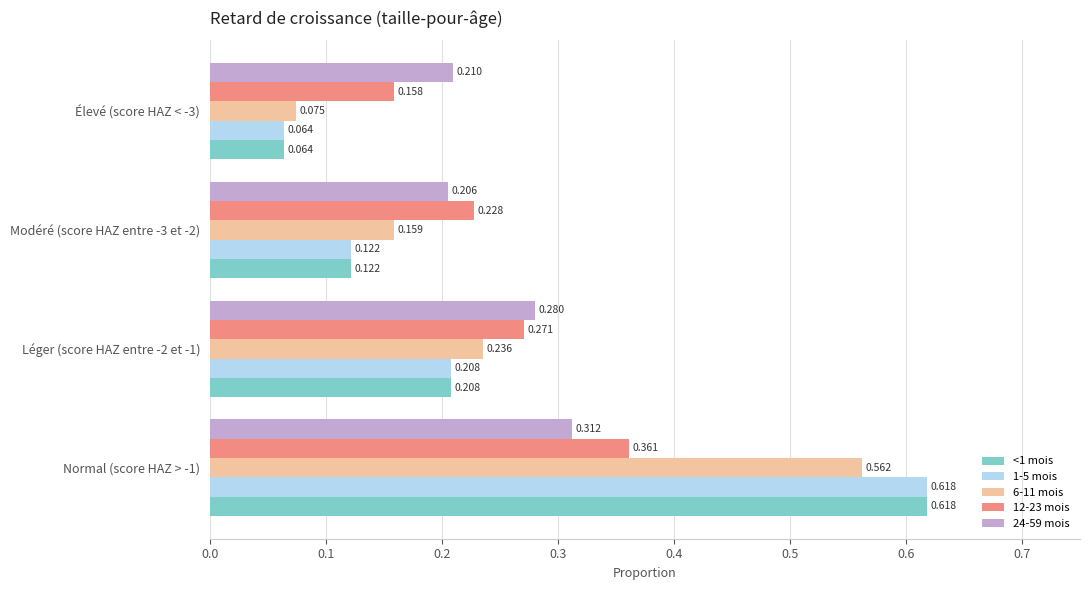

Is the value of <1 mois at Élevé (score HAZ < -3) greater than the value of 1-5 mois at Modéré (score HAZ entre -3 et -2)?

No